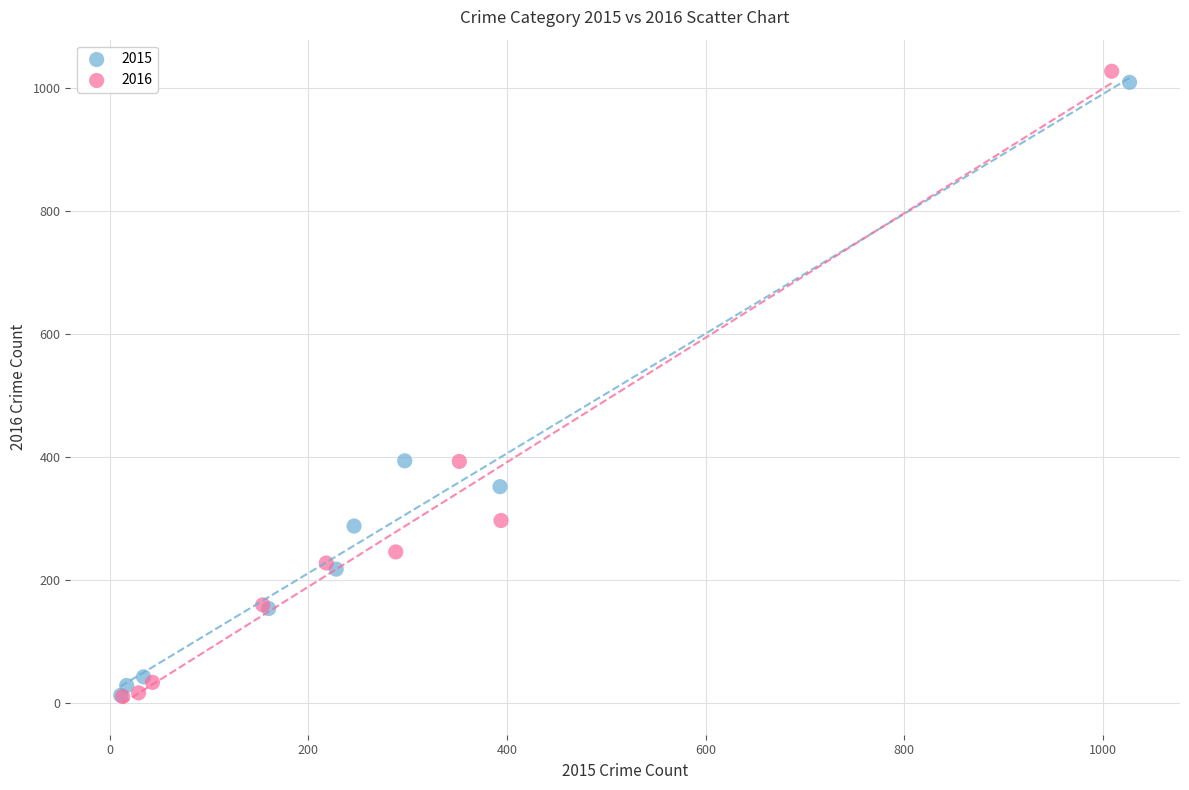

Which series has the widest spread of Y values?

2016